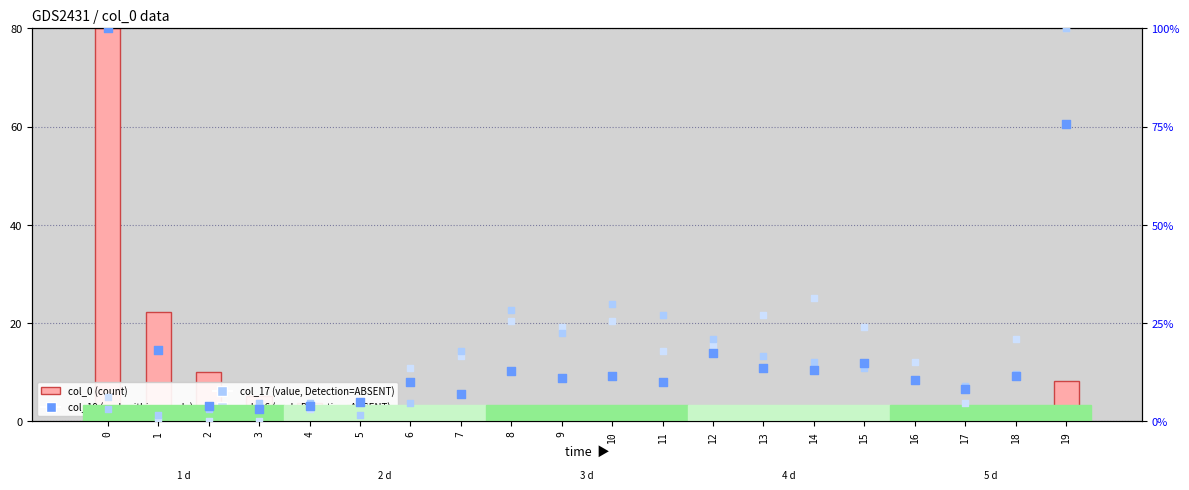

Which series has the largest total across all categories?

col_16 (rank absent)